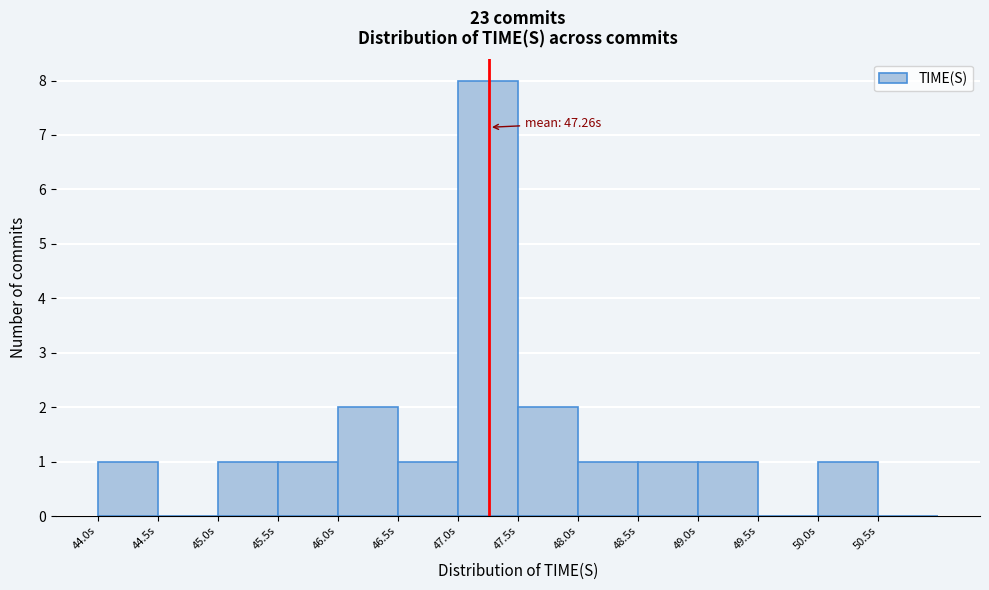

Which range on the x-axis has the tallest bar?

47.0 to 47.5